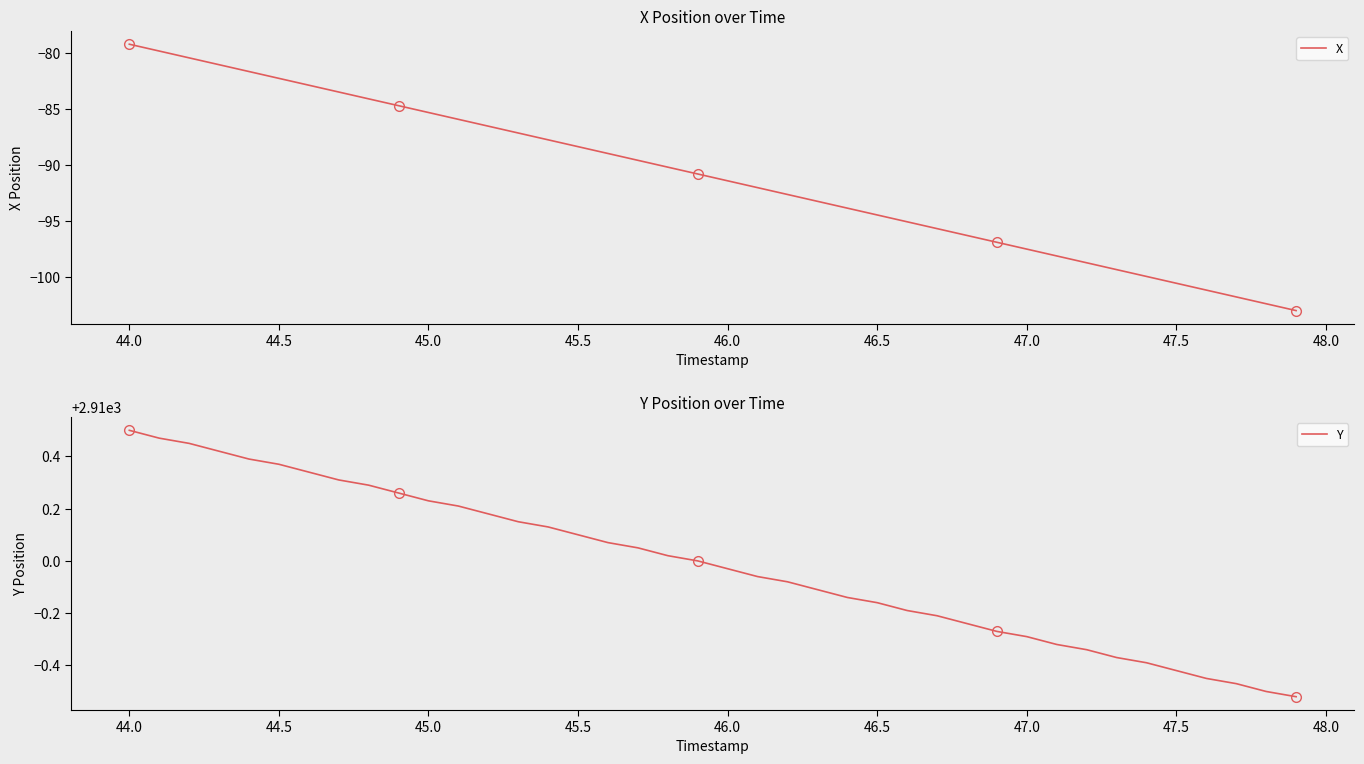

What is the maximum value for X?

-79.2